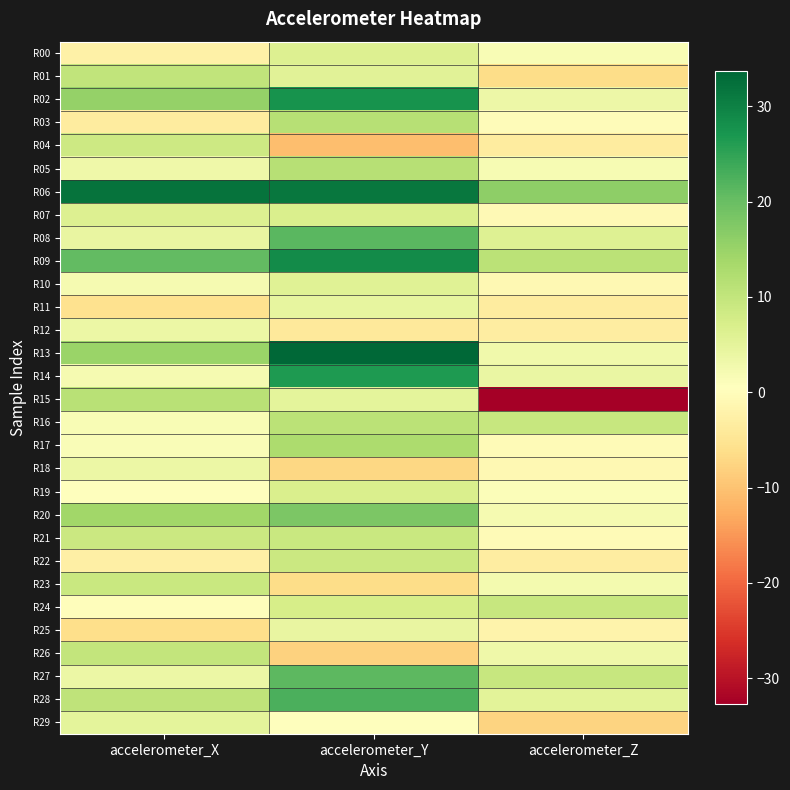

Which label corresponds to the largest value in the chart?

accelerometer_Y